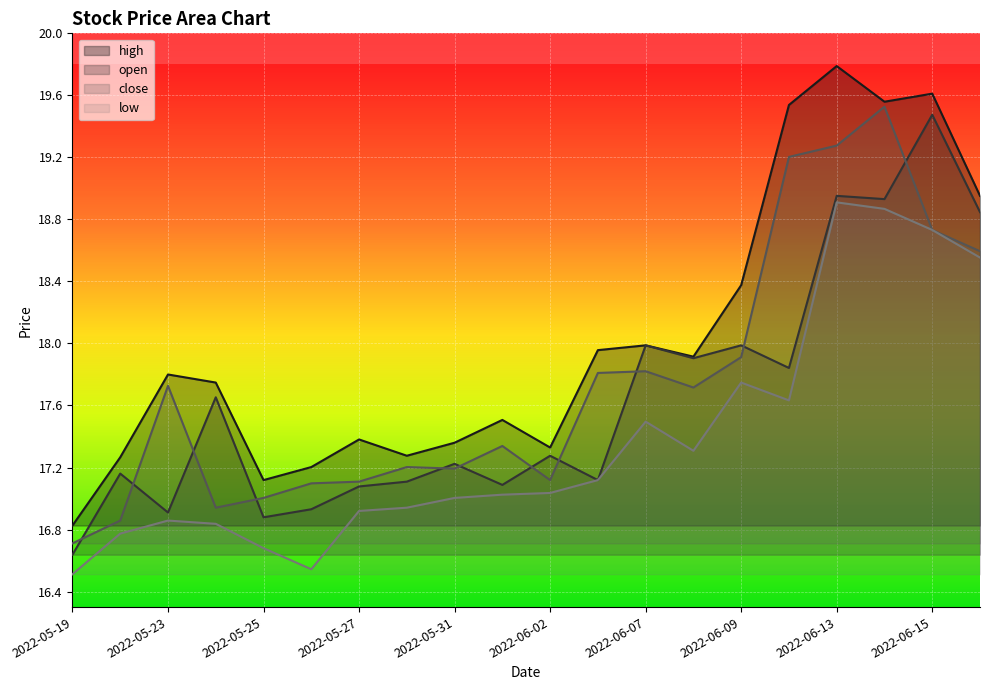

What are all the series names shown in the legend?

high, open, close, low